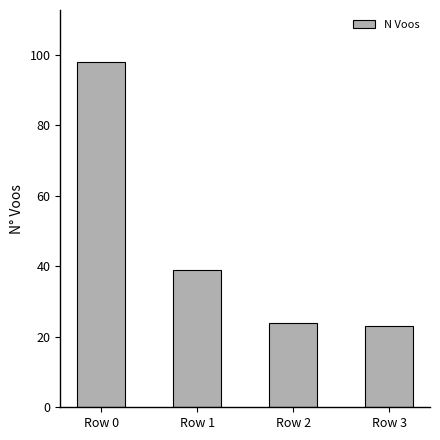

Reading left to right, transcribe all the data shown in this chart.

98	39	24	23